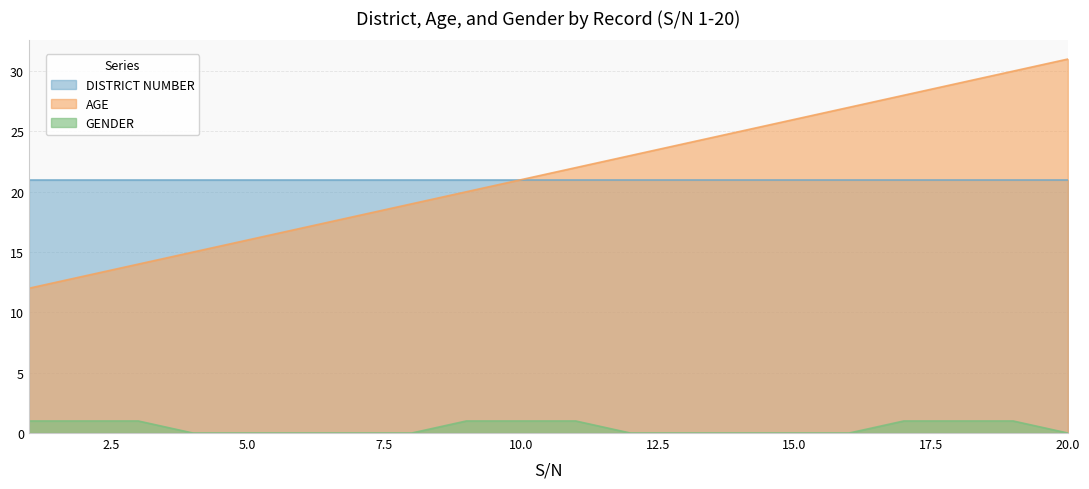

Rank the categories by GENDER value from lowest to highest.

4, 5, 6, 7, 8, 12, 13, 14, 15, 16, 20, 1, 2, 3, 9, 10, 11, 17, 18, 19